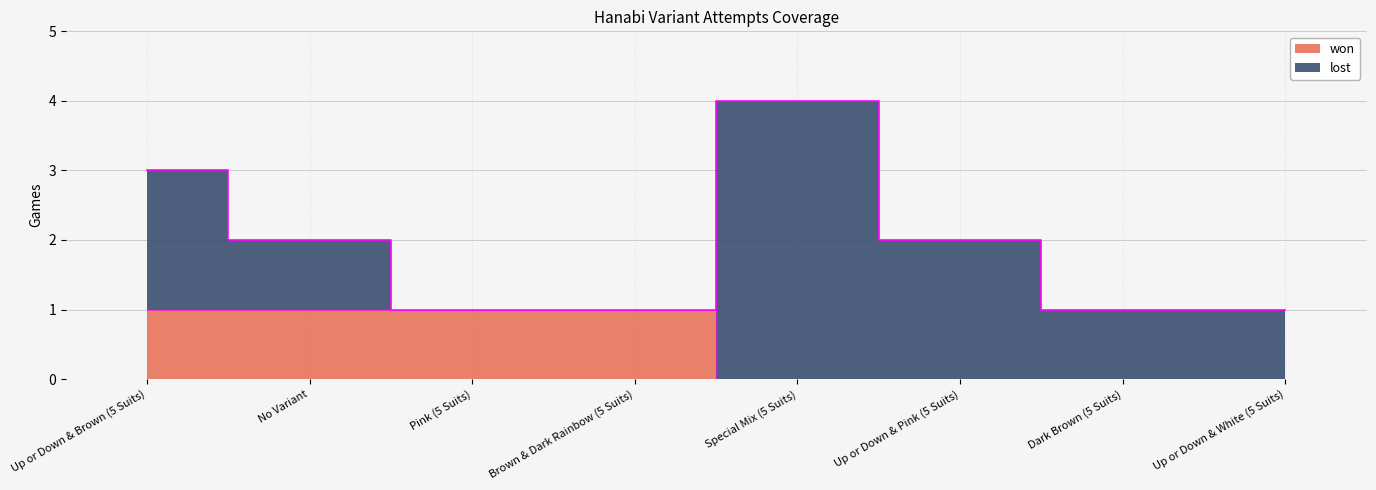

At which category does the chart reach its peak across all series?

Up or Down & Brown (5 Suits)